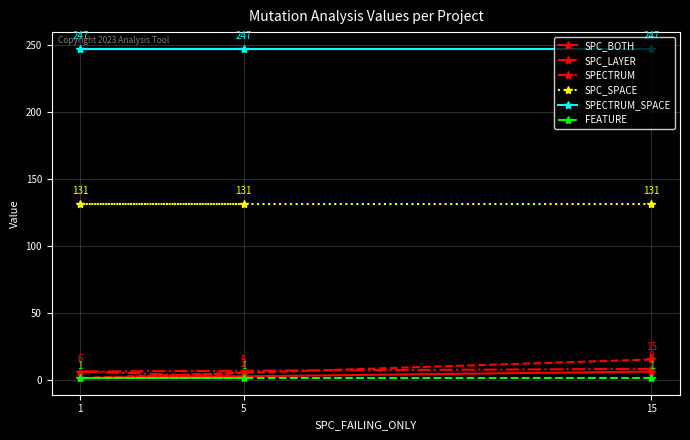

What is the average value of the SPC_LAYER series?

7